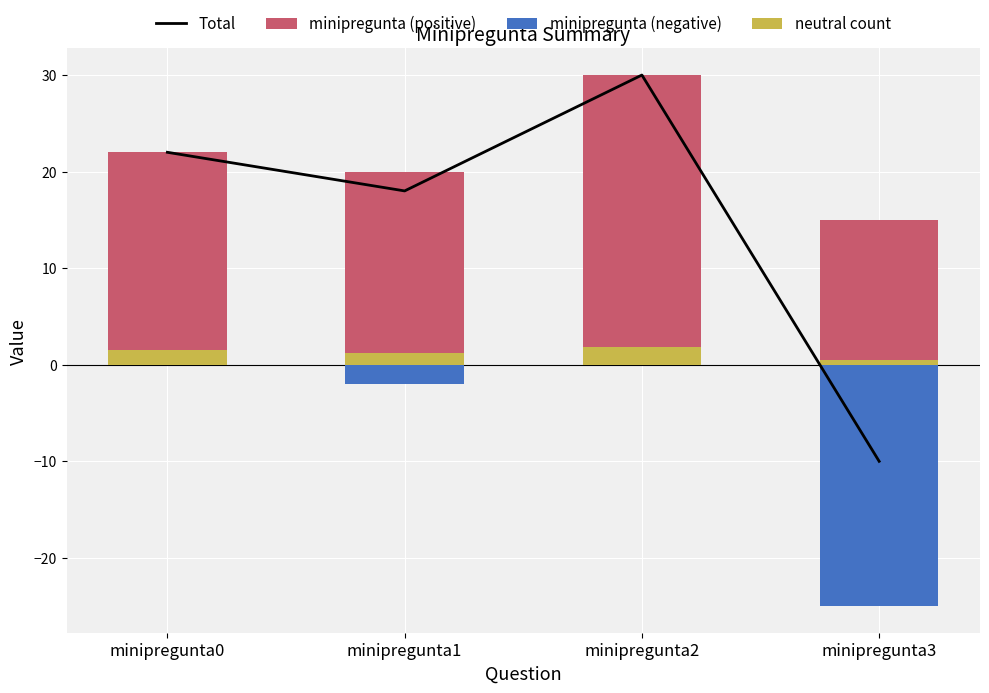

Is the value of minipregunta (positive) at minipregunta0 greater than the value of minipregunta (negative) at minipregunta0?

Yes